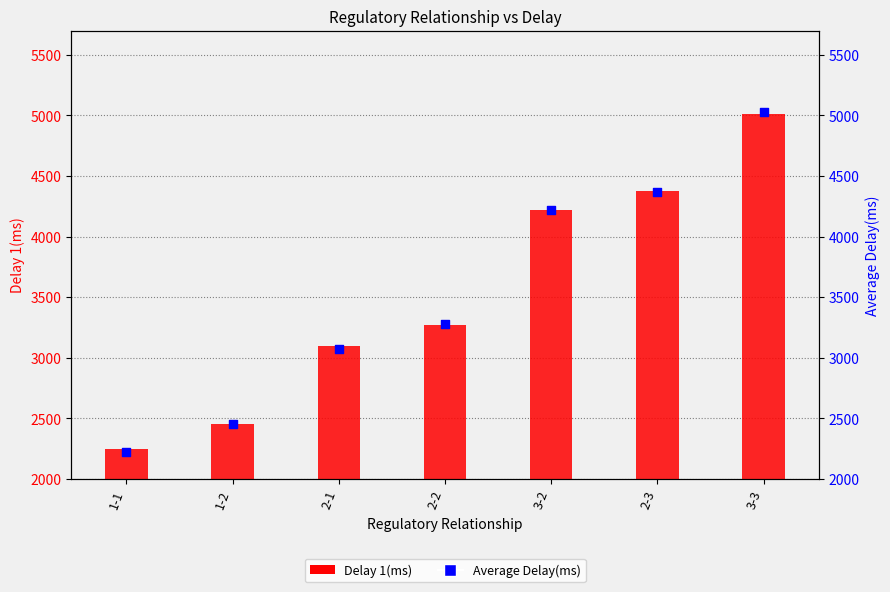

At how many categories does at least one series exceed 2351?

6